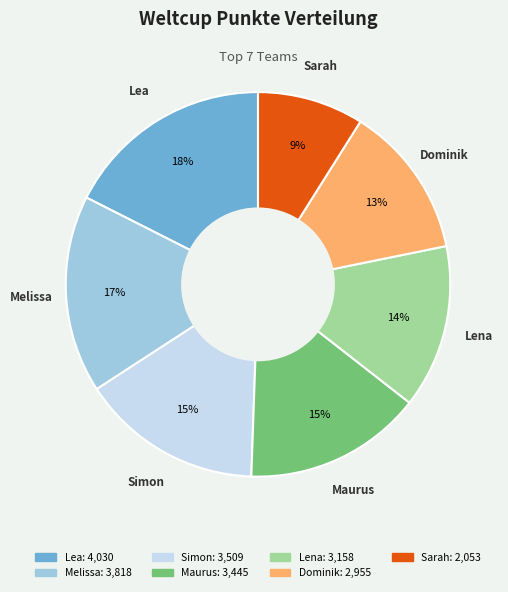

To the nearest percent, what is the difference between the Dominik and Melissa slice percentages?

4%